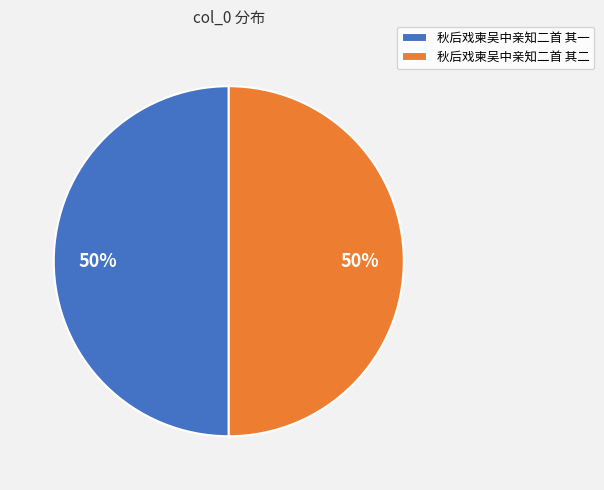

Is the sum of 秋后戏柬吴中亲知二首 其一 and 秋后戏柬吴中亲知二首 其二 greater than half?

Yes